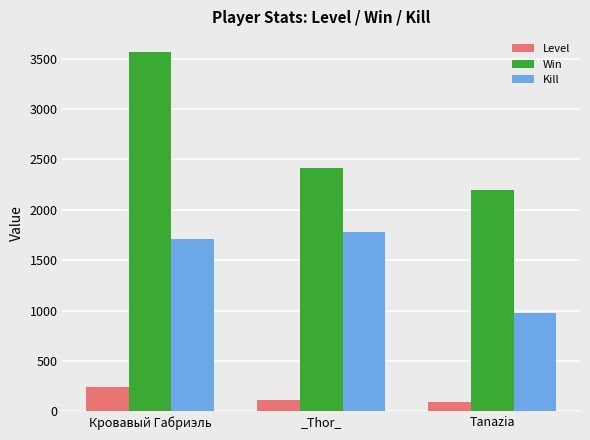

How many categories are shown in the chart?

3